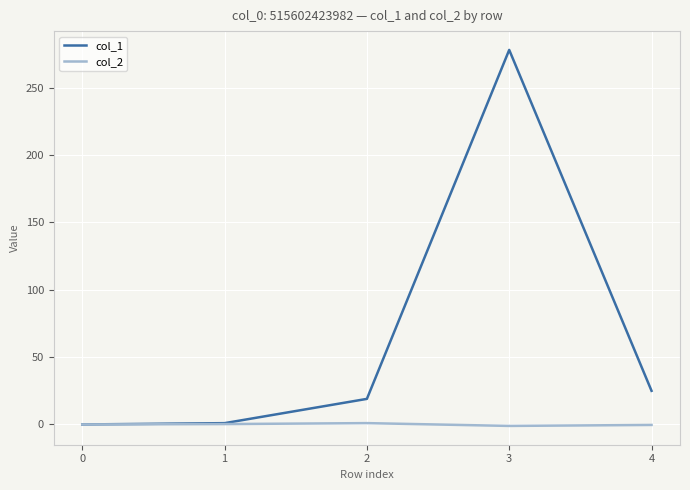

List the series in order of their overall mean, highest first.

col_1, col_2